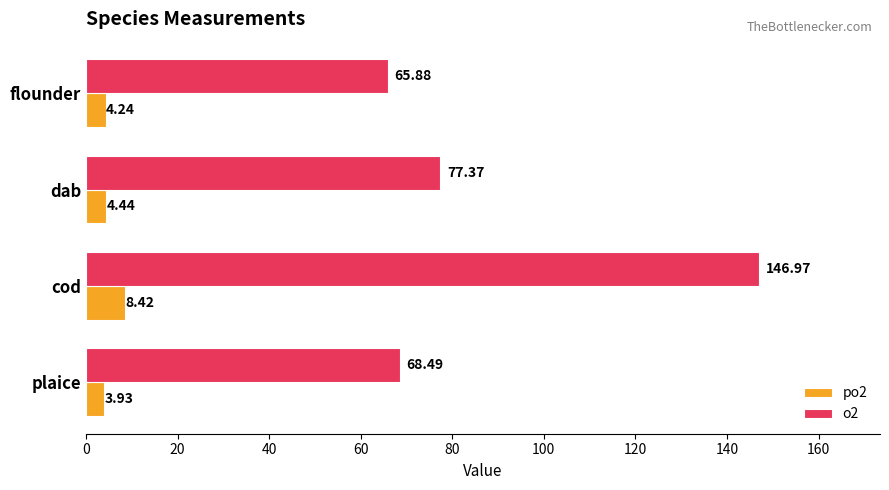

Which series has the largest total across all categories?

o2